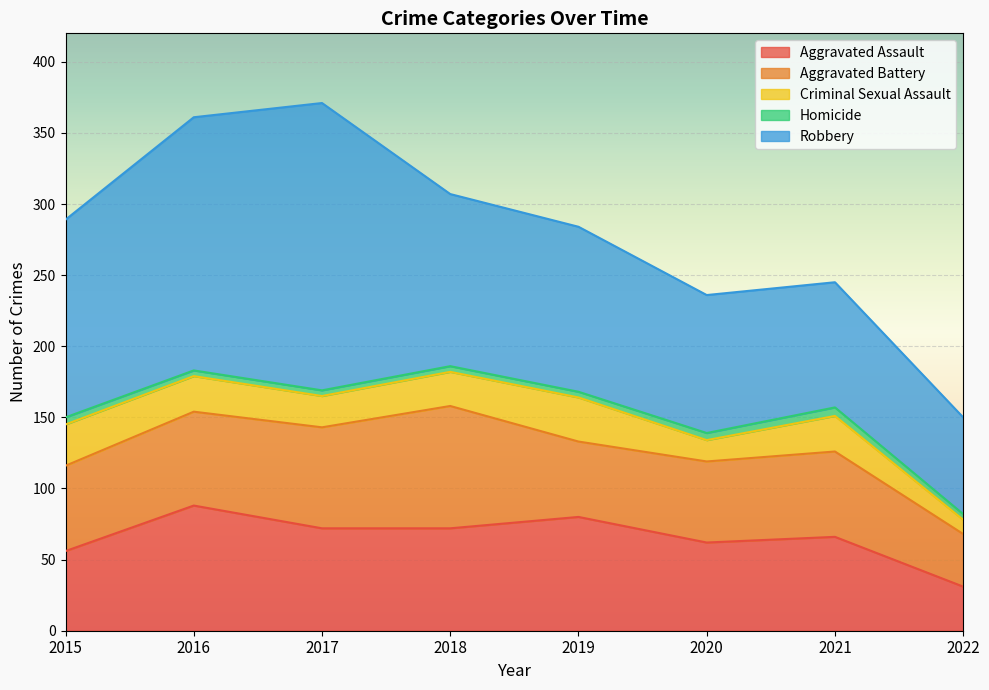

Is it true that Homicide equals 3 at 2021?

False